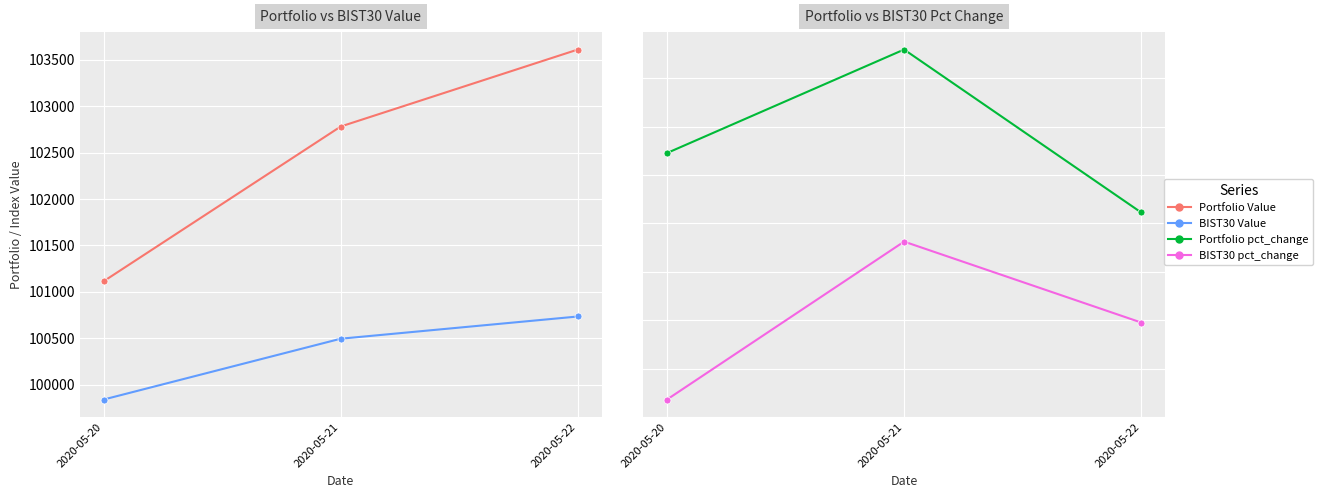

Reading left to right, transcribe all the data shown in this chart.

Portfolio Value: 101113.8	102780.7	103609.8
BIST30 Value: 99840.1	100495.3	100734.5
Portfolio pct_change: 0.0	0.0	0.0
BIST30 pct_change: -0.0	0.0	0.0